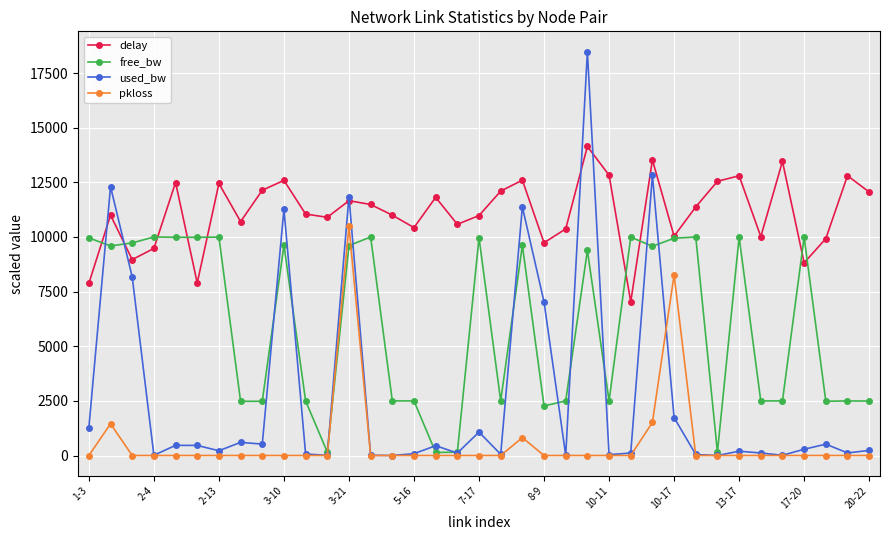

What is the highest value of the delay series?

14140.6